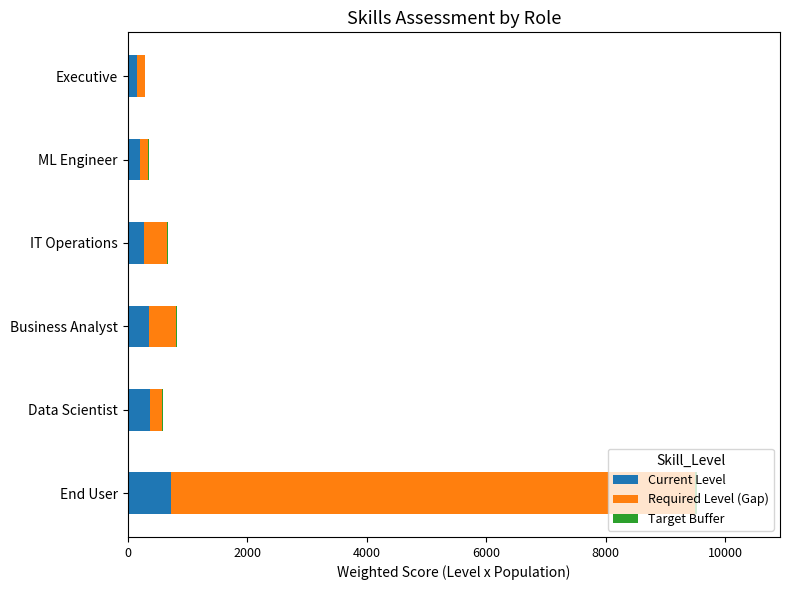

What is the highest value of the Current Level series?

730.0